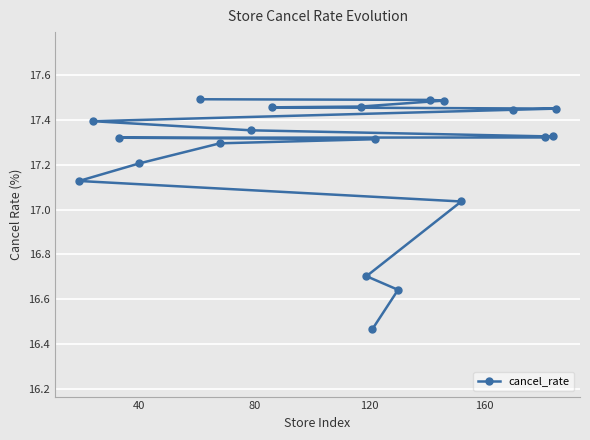

What is the greatest value displayed?

17.5